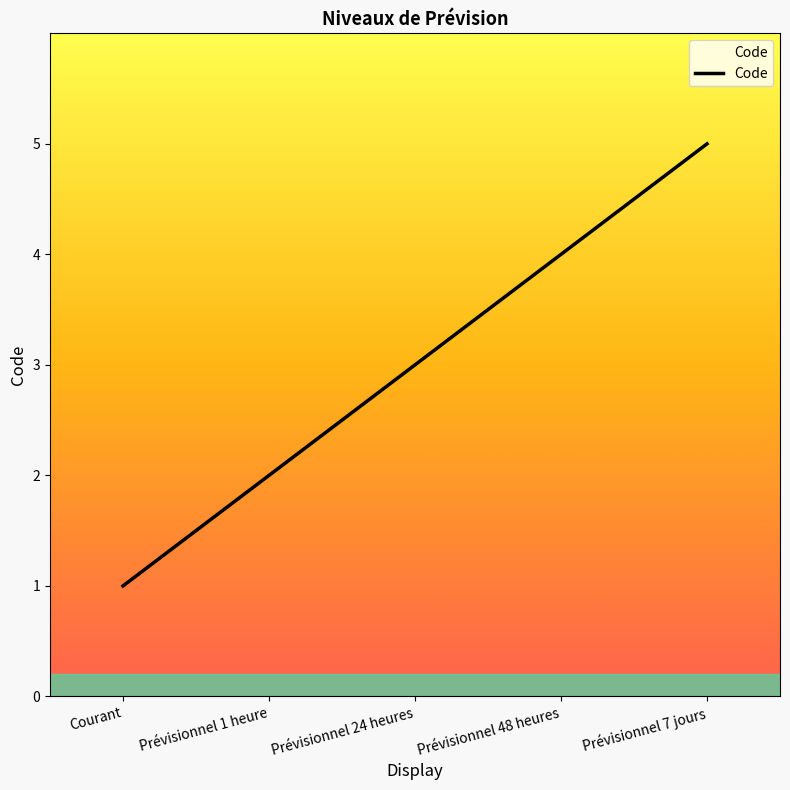

The chart shows a value of 4 at Prévisionnel 24 heures. True or false?

False